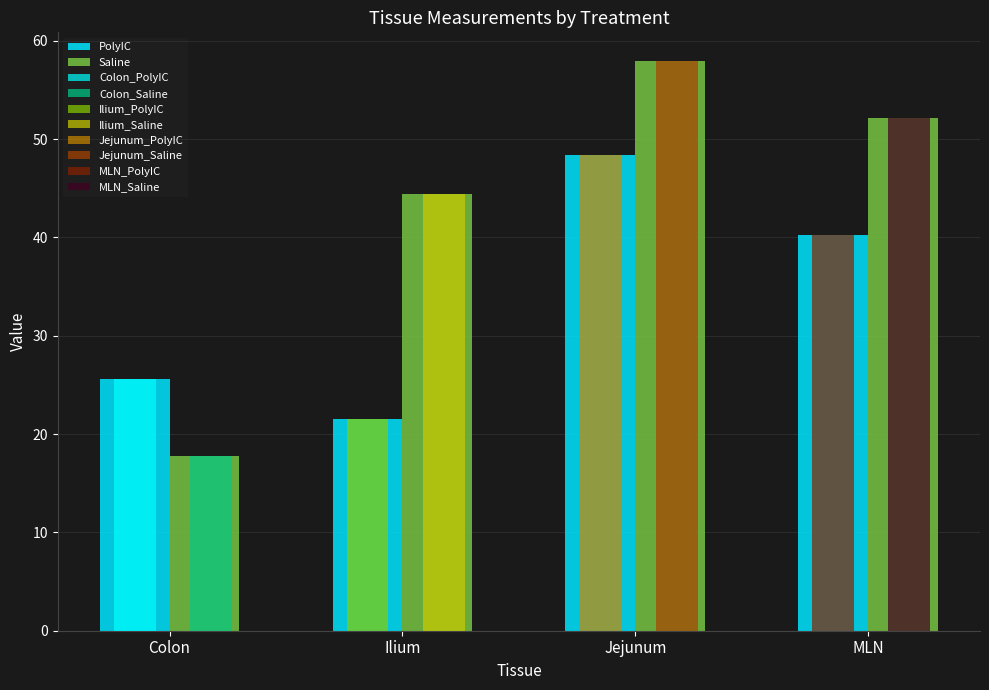

Are the bars horizontal?

No